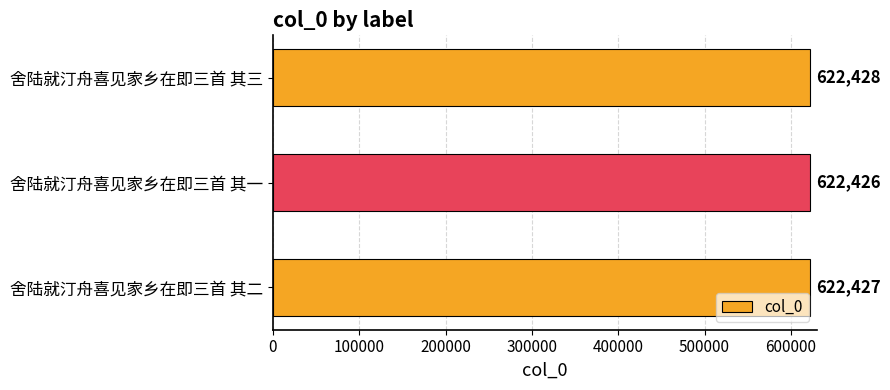

How many values are between 622426 and 622428?

3